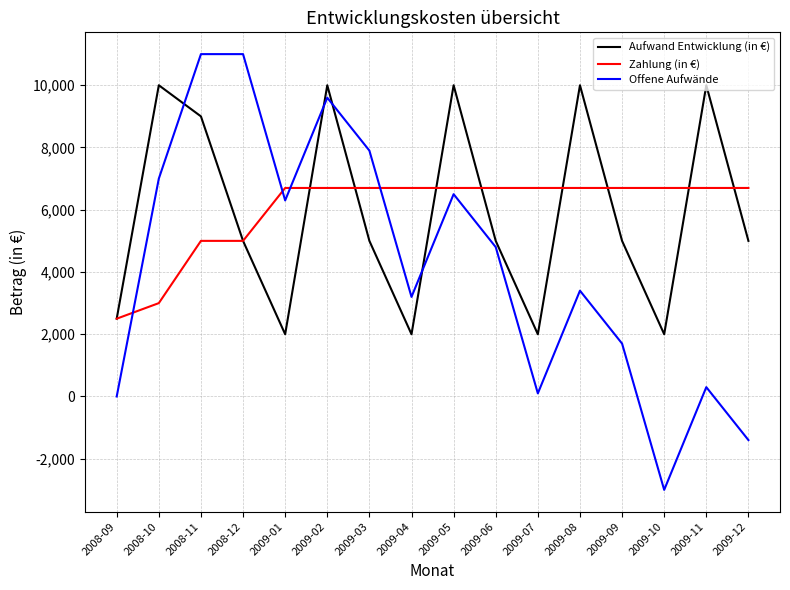

Which label corresponds to the smallest value in the chart?

2009-10